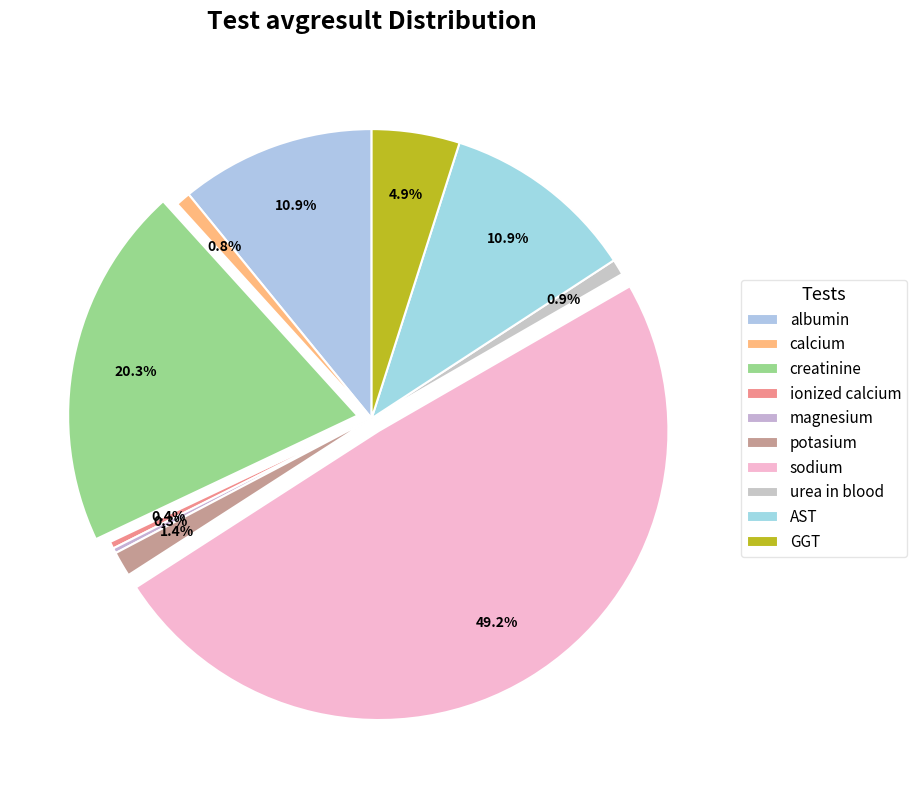

How many segments does this pie chart have?

10